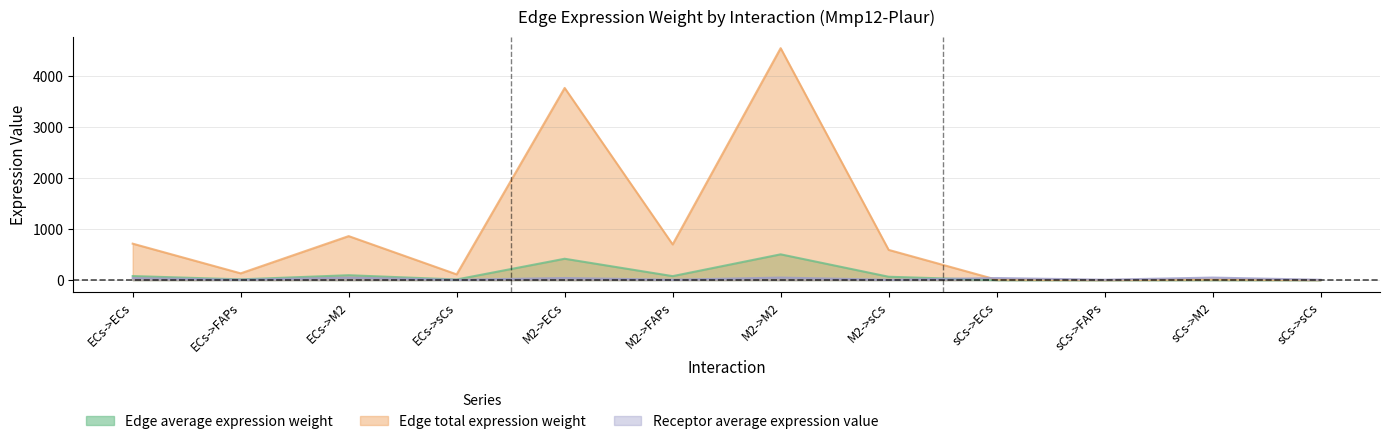

Reading left to right, list all the values displayed in this chart.

Edge average expression weight: 79.5	14.8	95.9	12.5	418.9	77.8	505.7	65.9	0.9	0.2	1.1	0.1
Edge total expression weight: 715.1	132.8	863.2	112.5	3770.5	700.0	4551.2	593.0	7.9	1.5	9.5	1.2
Receptor average expression value: 40.9	7.6	49.4	6.4	40.9	7.6	49.4	6.4	40.9	7.6	49.4	6.4